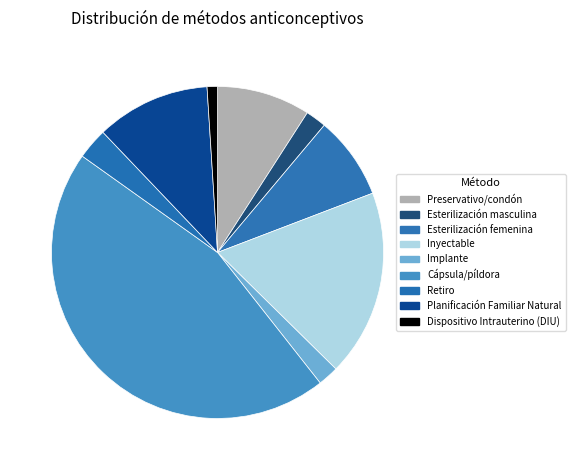

To the nearest percent, what percentage of the pie is Esterilización femenina?

8%